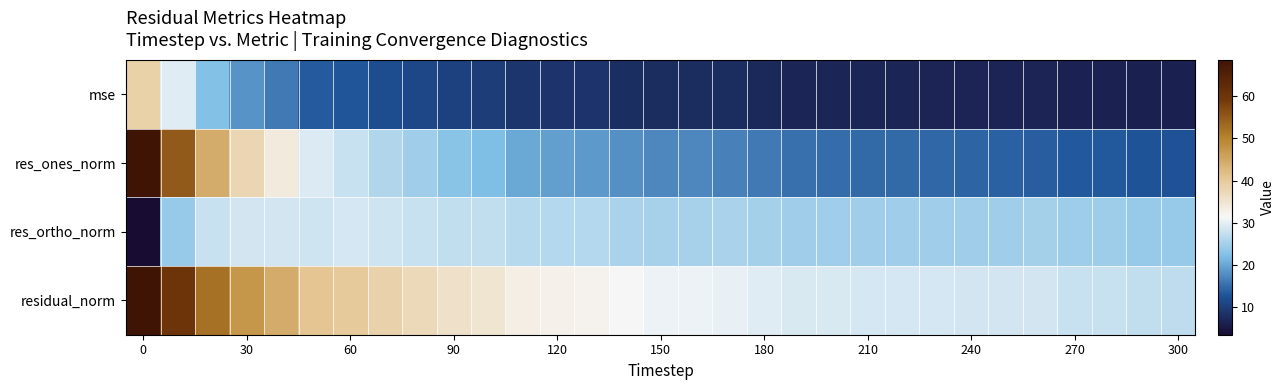

Which series has the largest range (max minus min)?

res_ones_norm